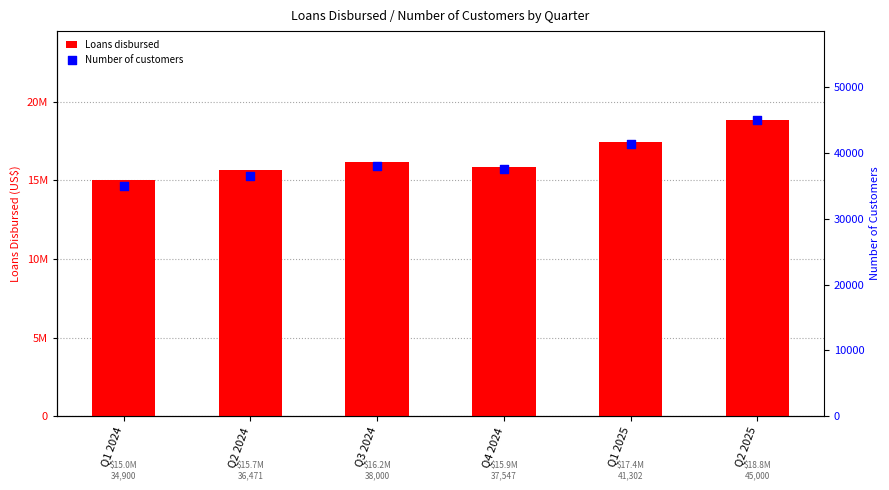

At how many categories does at least one series exceed 7649362?

6